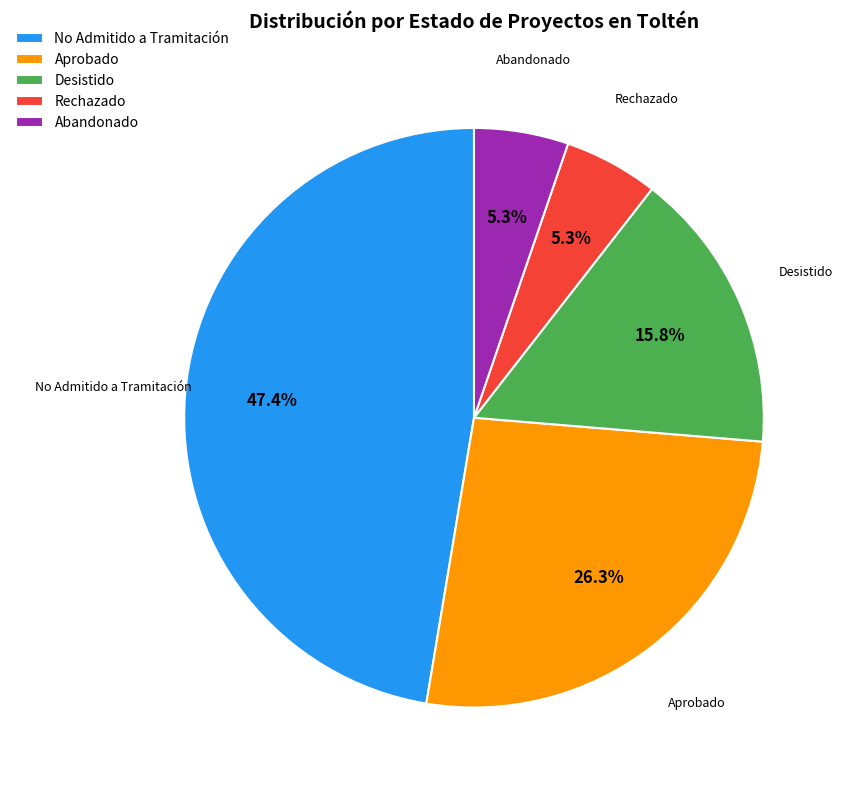

Which has a higher value, No Admitido a Tramitación or Aprobado?

No Admitido a Tramitación